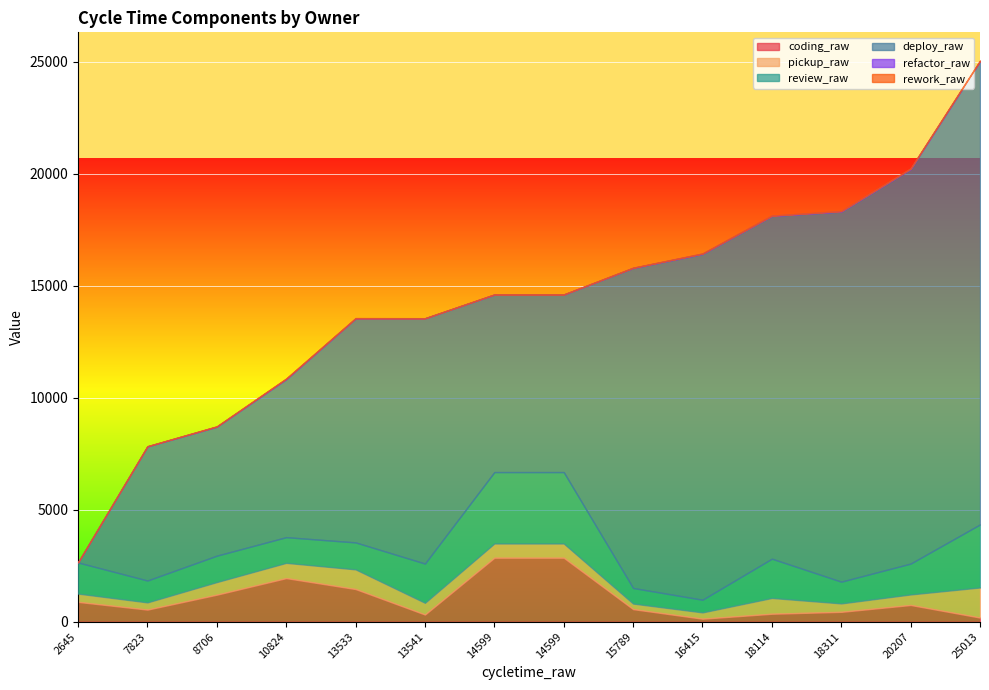

What is the difference between the highest and lowest values at 14599?

7915